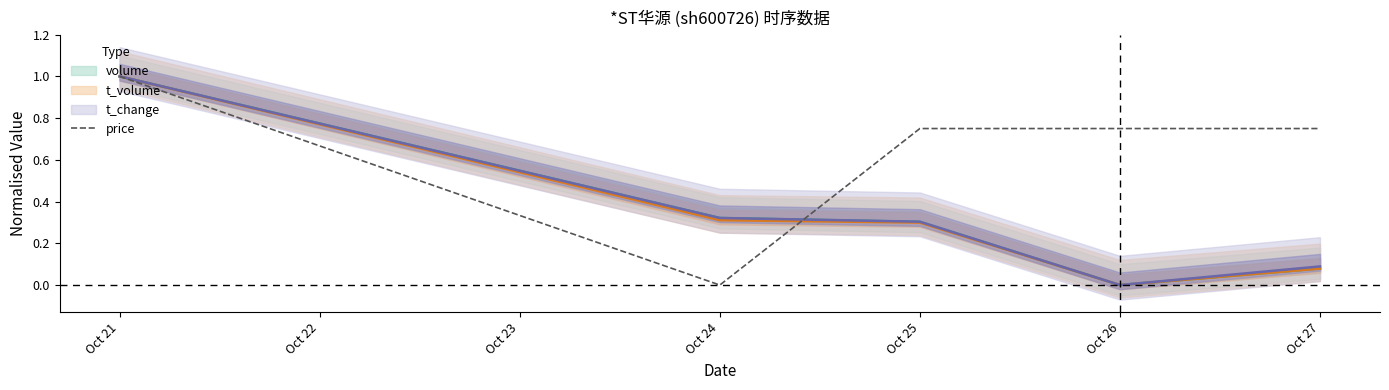

The value of price at Oct 21 is 1.0. True or false?

True